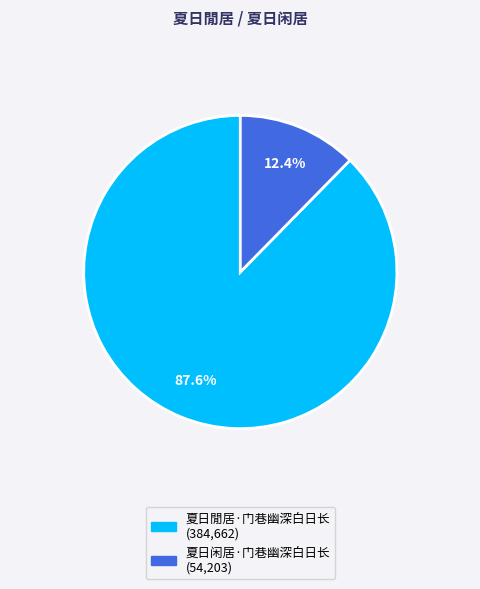

True or false: 夏日閒居·门巷幽深白日长 accounts for 88% of the total.

True